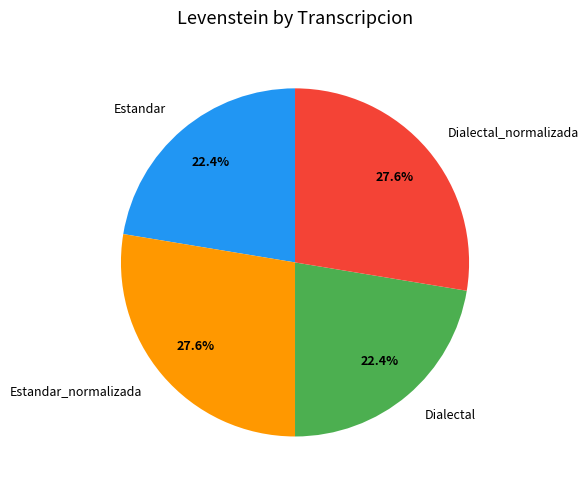

Do Dialectal and Estandar together represent more than half of the pie?

No